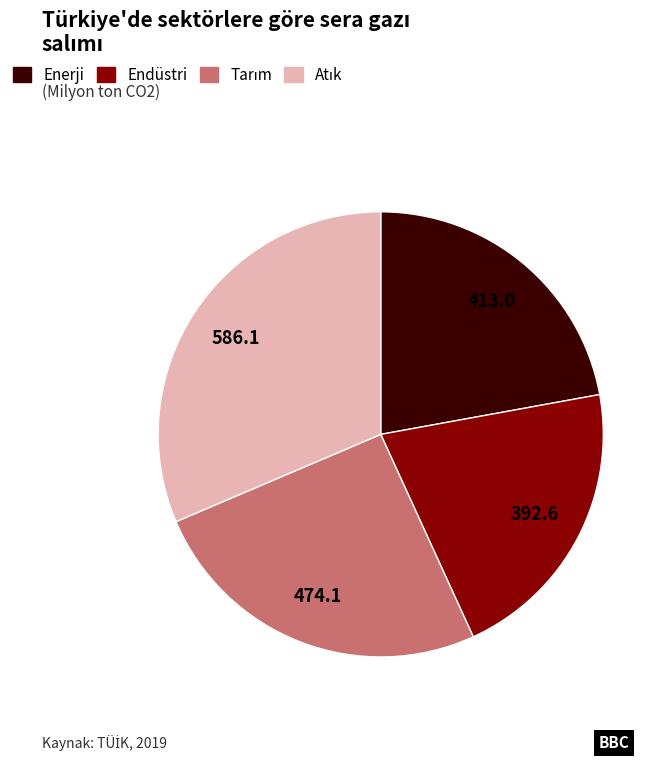

Does any single category account for the majority?

No